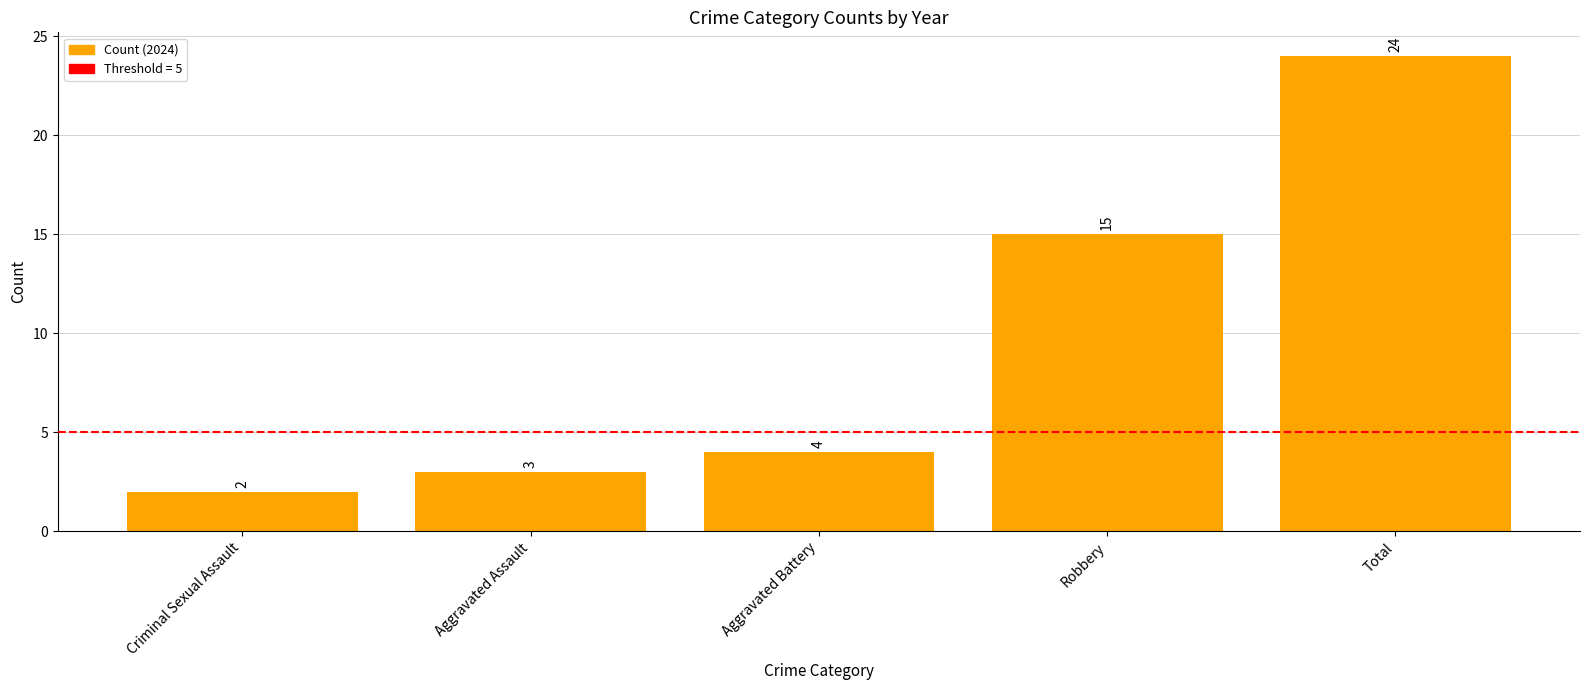

Reading left to right, transcribe all the data shown in this chart.

2	3	4	15	24